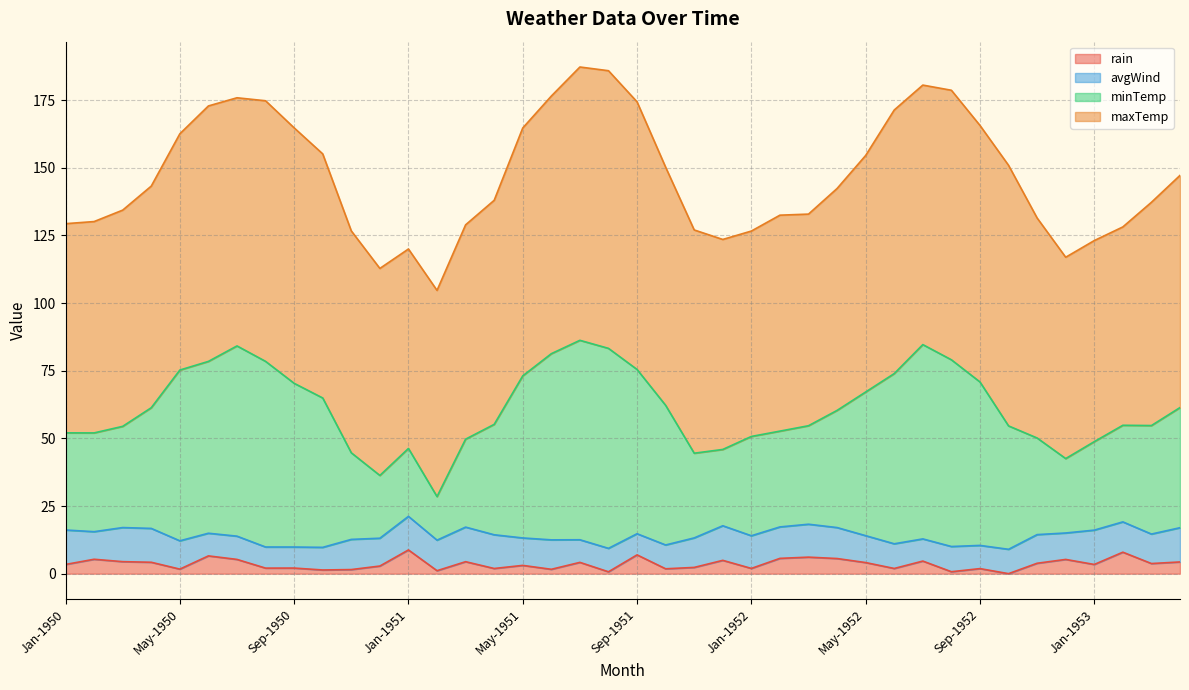

In rain, how many points are lower than both neighbors (excluding endpoints)?

14